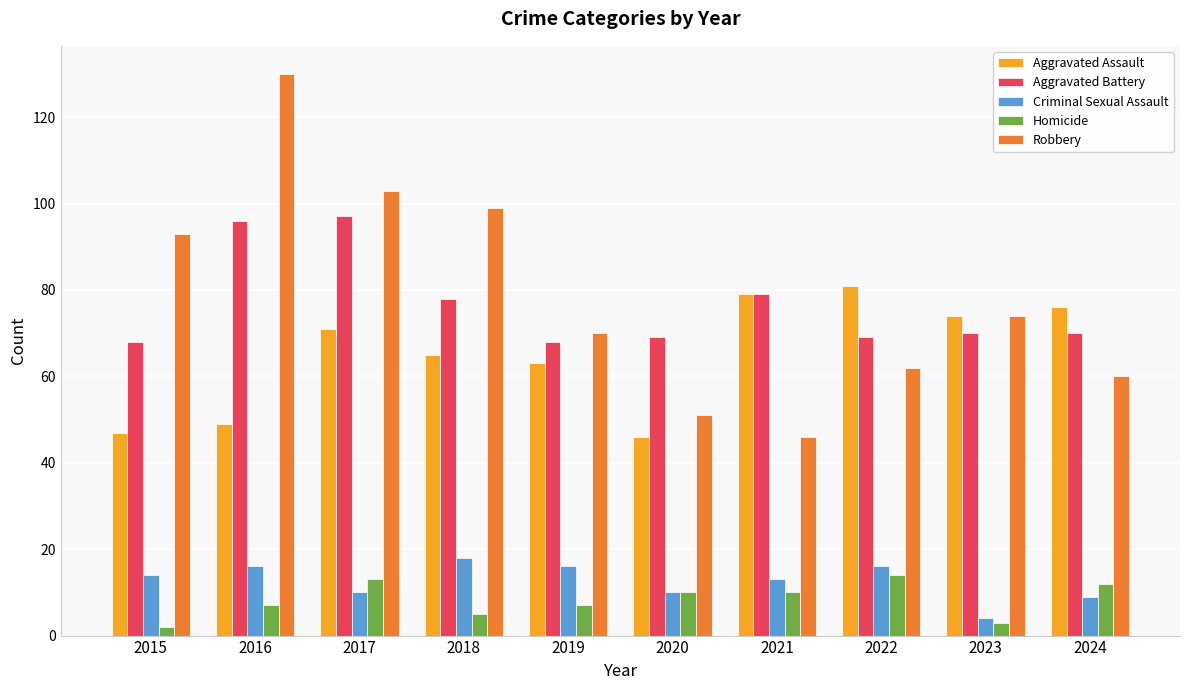

What are all the series names shown in the legend?

Aggravated Assault, Aggravated Battery, Criminal Sexual Assault, Homicide, Robbery